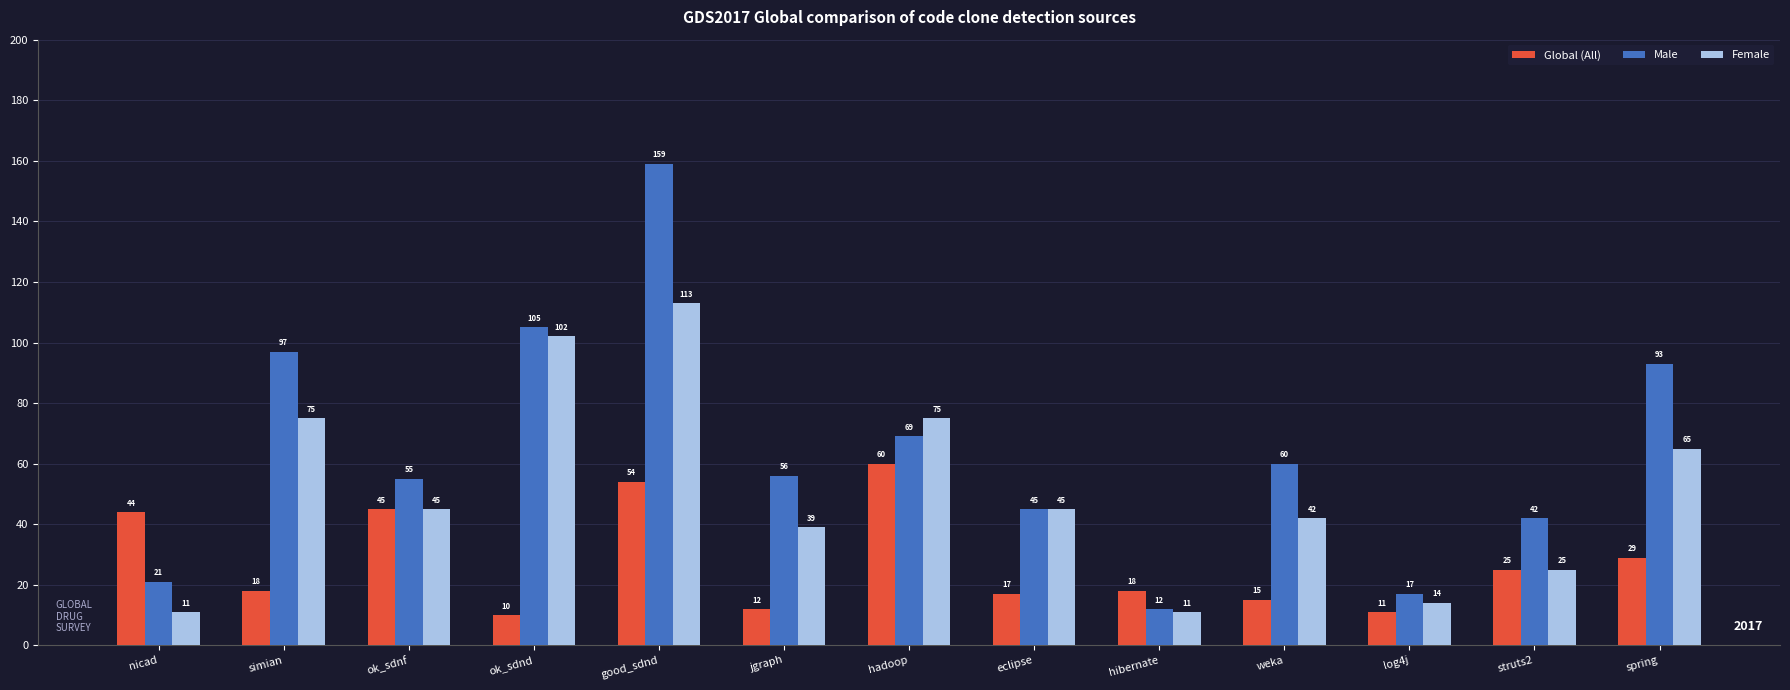

At how many categories does at least one series exceed 23?

11